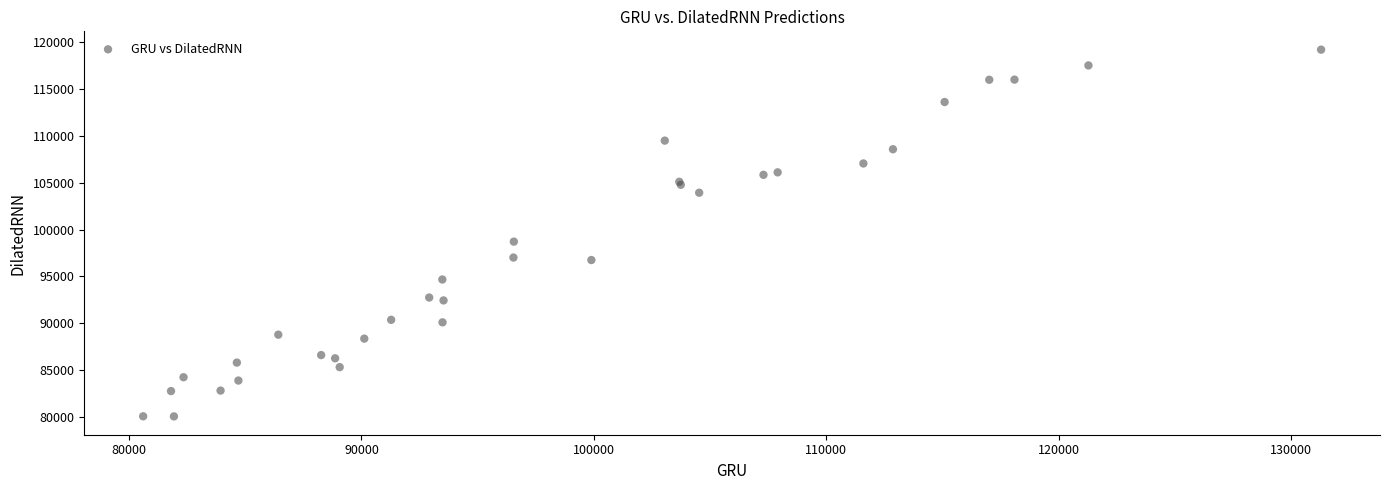

What Y value in the scatter plot is closest to 99633?

98716.3